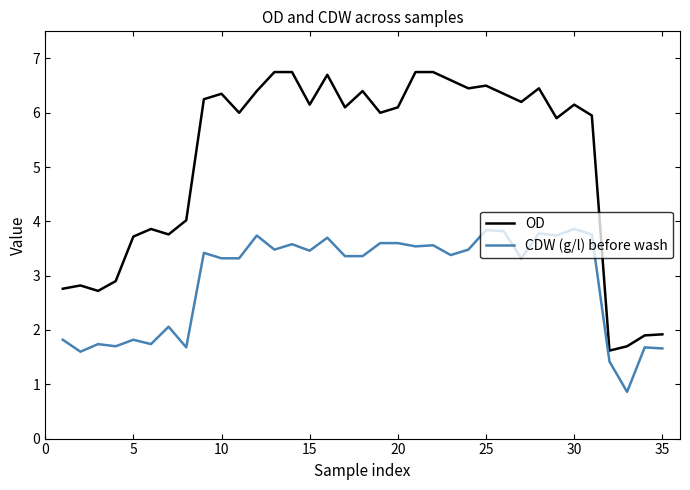

Which series has the widest spread of values?

OD